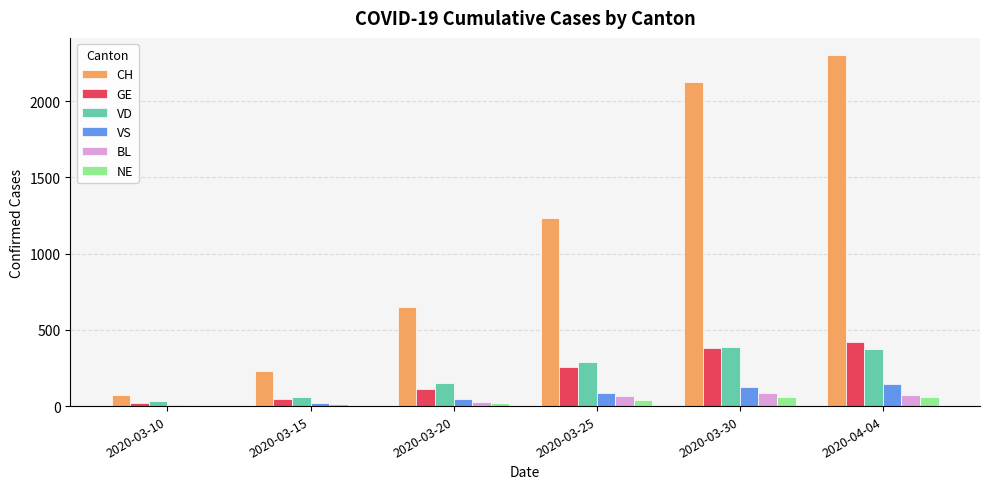

Which series has the largest range (max minus min)?

CH